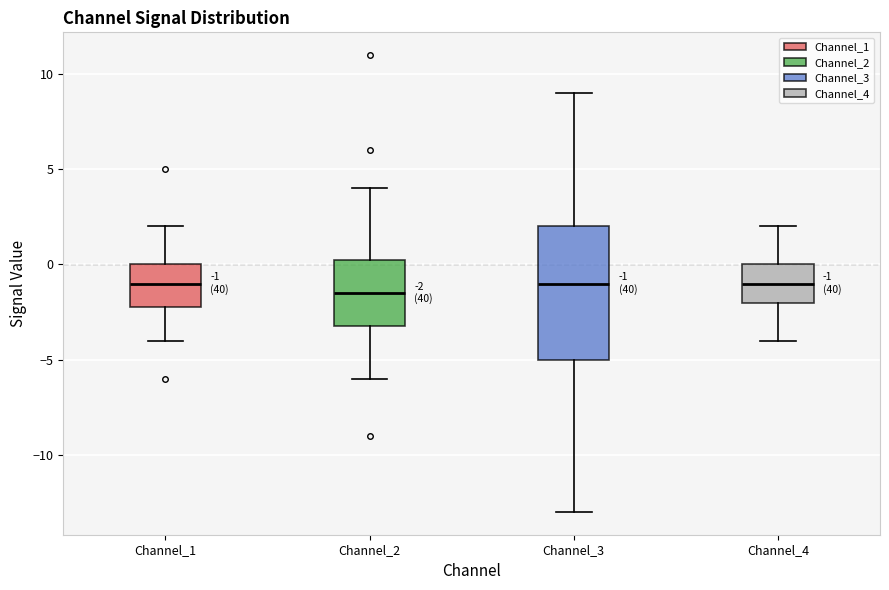

Which box is the tallest, from its lower edge to its upper edge?

Channel_3